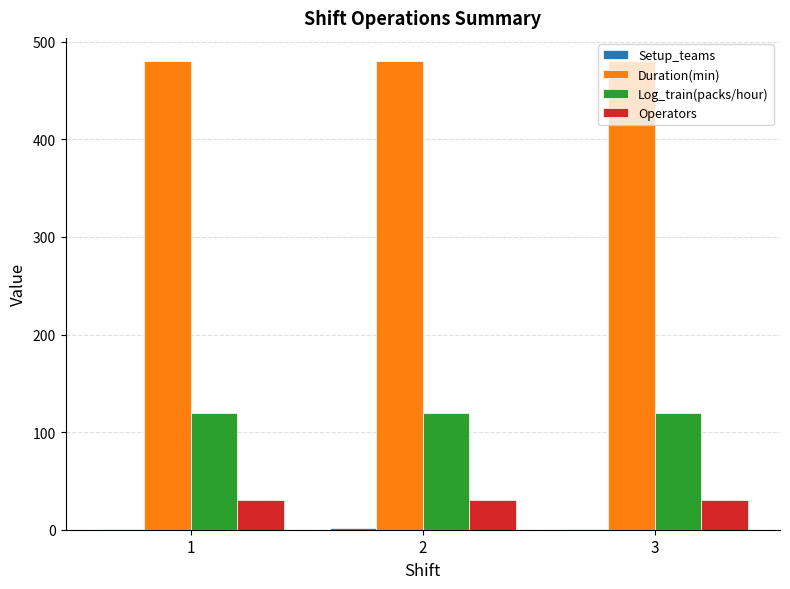

The value of Log_train(packs/hour) at 3 is 74. True or false?

False